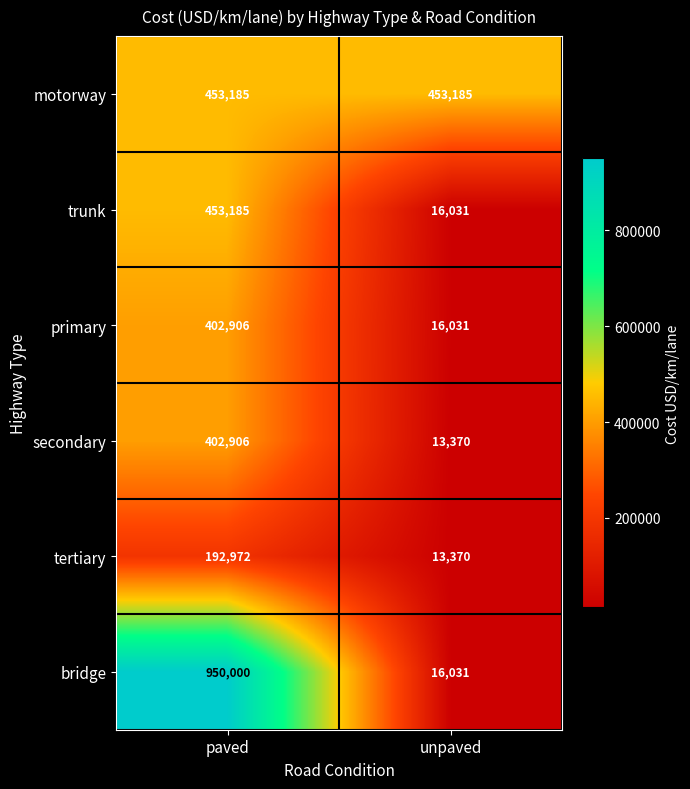

Which series has the largest range (max minus min)?

bridge